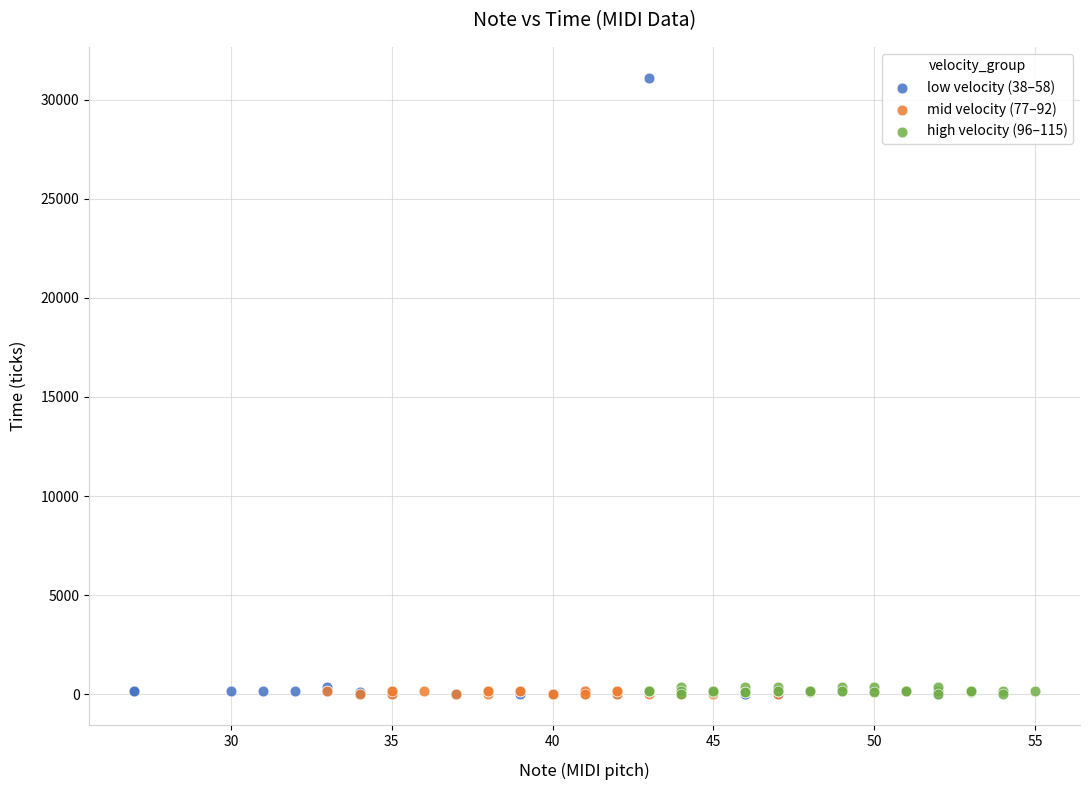

What are all the series names shown in the legend?

low velocity (38–58), mid velocity (77–92), high velocity (96–115)